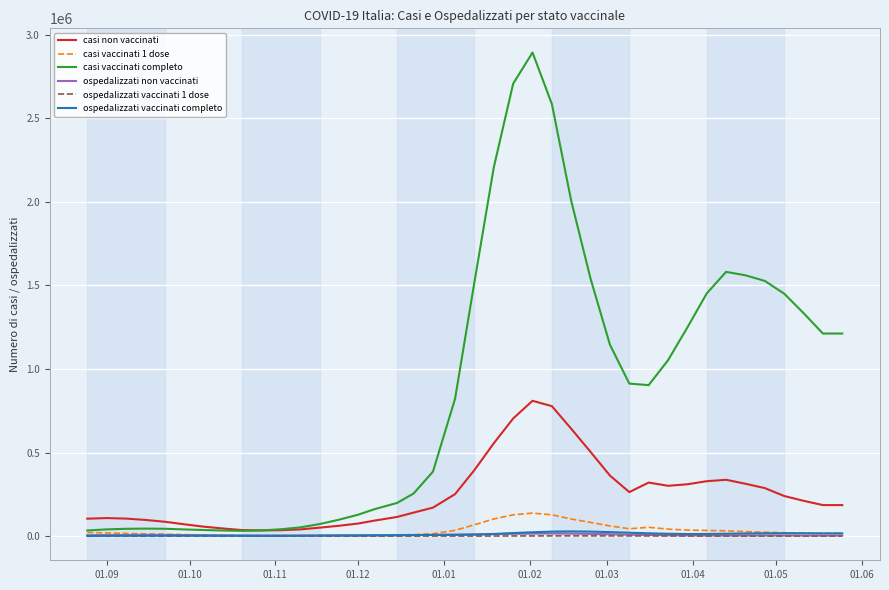

Which series has the largest range (max minus min)?

casi vaccinati completo